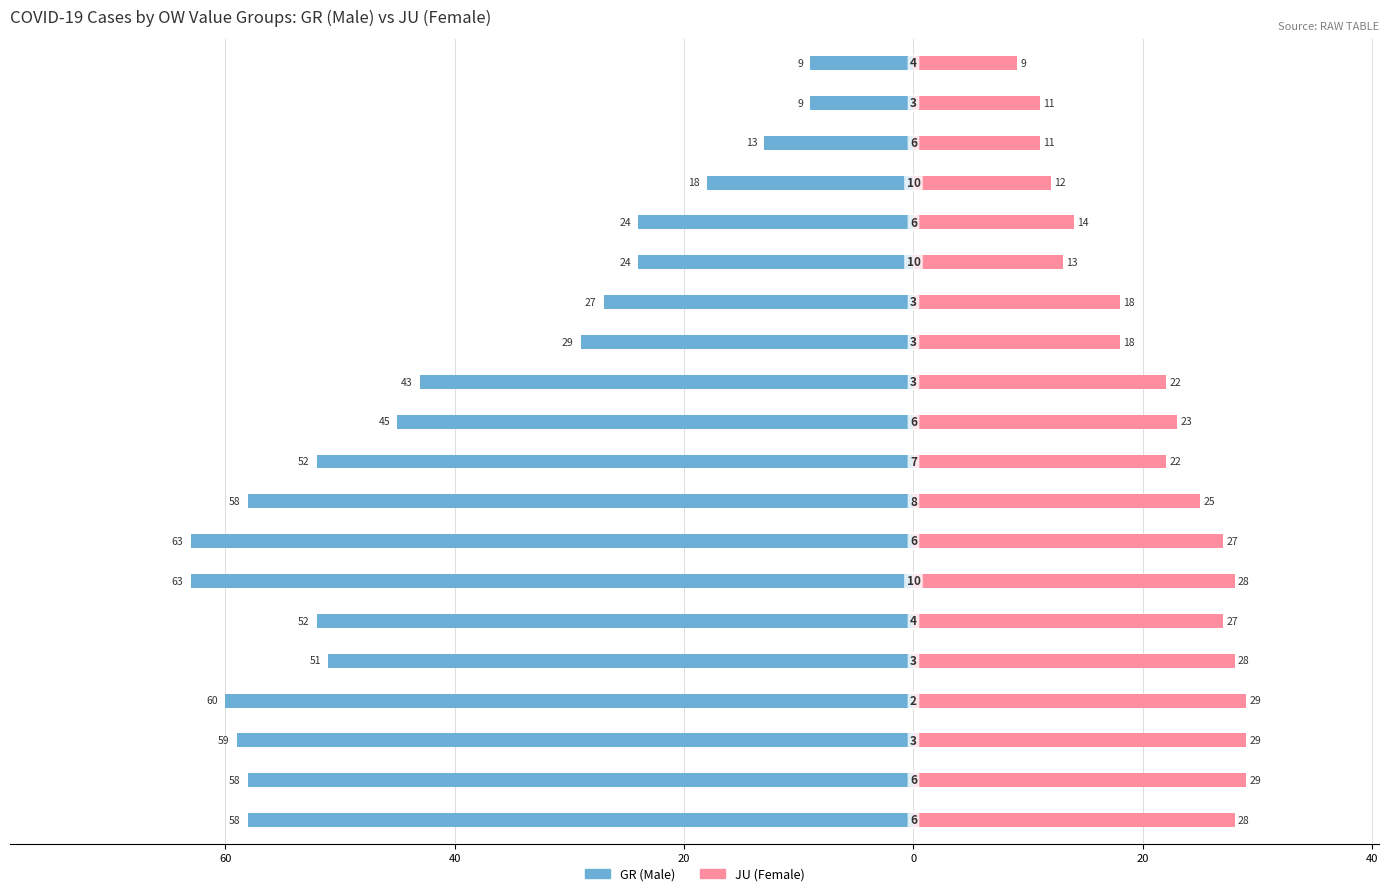

What is the difference between the Female values at 8 and 19?

16